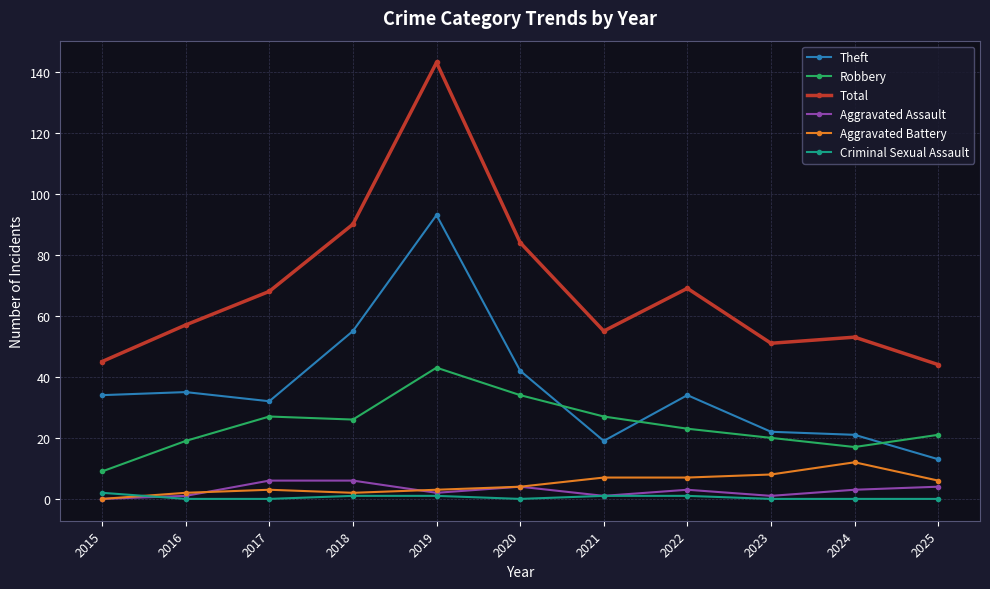

Which series ends up on top after the final intersection of Theft and Robbery?

Robbery